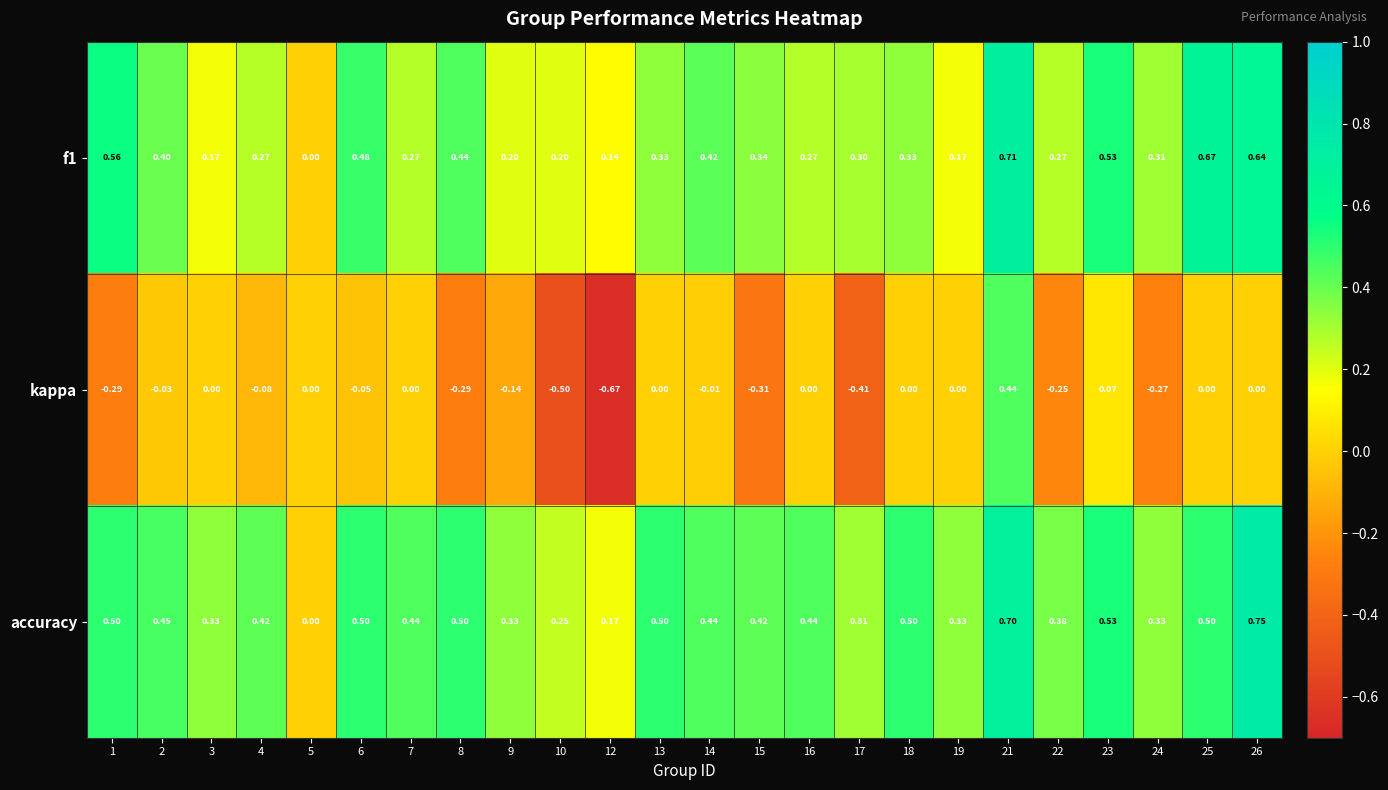

Which series has the largest range (max minus min)?

kappa